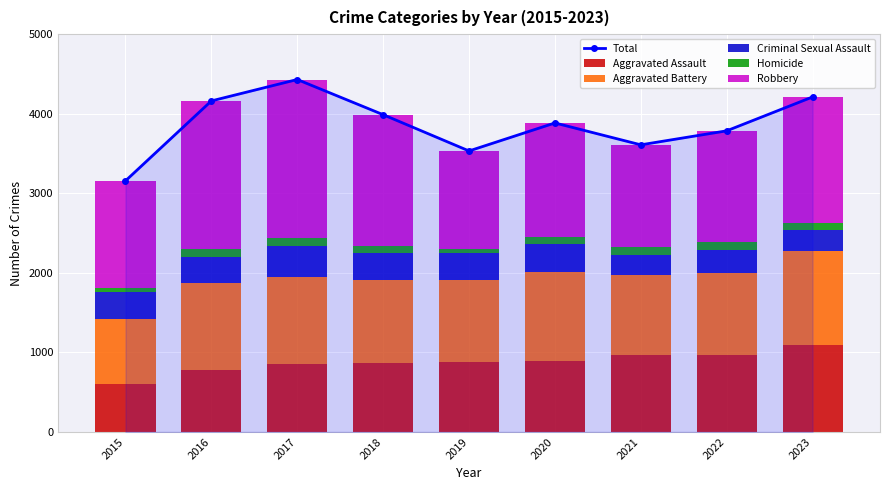

Reading right to left, transcribe all the data shown in this chart.

Total: 2023=4211	2022=3785	2021=3609	2020=3884	2019=3532	2018=3988	2017=4430	2016=4161	2015=3156
Aggravated Assault: 2023=1098	2022=966	2021=972	2020=893	2019=878	2018=866	2017=854	2016=773	2015=599
Aggravated Battery: 2023=1178	2022=1027	2021=997	2020=1121	2019=1034	2018=1039	2017=1091	2016=1093	2015=821
Criminal Sexual Assault: 2023=265	2022=289	2021=255	2020=352	2019=336	2018=340	2017=394	2016=331	2015=340
Homicide: 2023=88	2022=101	2021=95	2020=82	2019=52	2018=89	2017=105	2016=108	2015=52
Robbery: 2023=1582	2022=1402	2021=1290	2020=1436	2019=1232	2018=1654	2017=1986	2016=1856	2015=1344